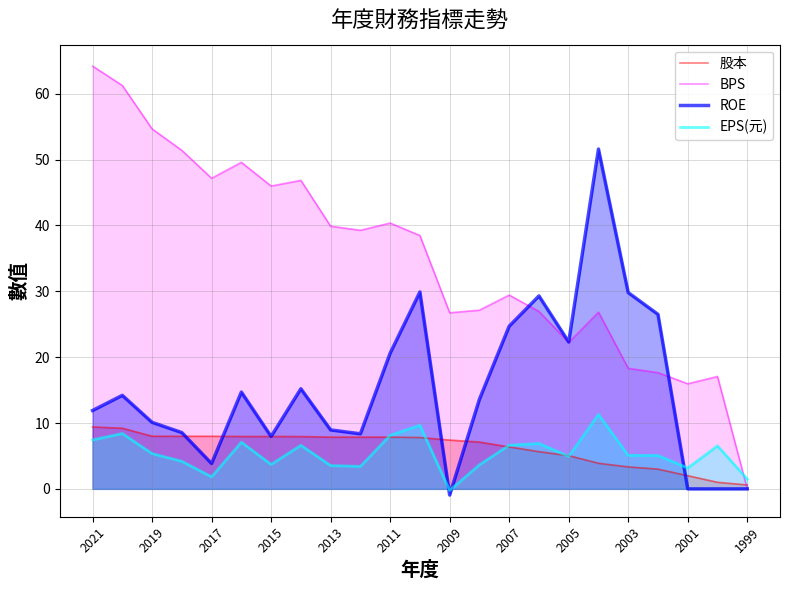

What are all the series names shown in the legend?

股本, BPS, ROE, EPS(元)